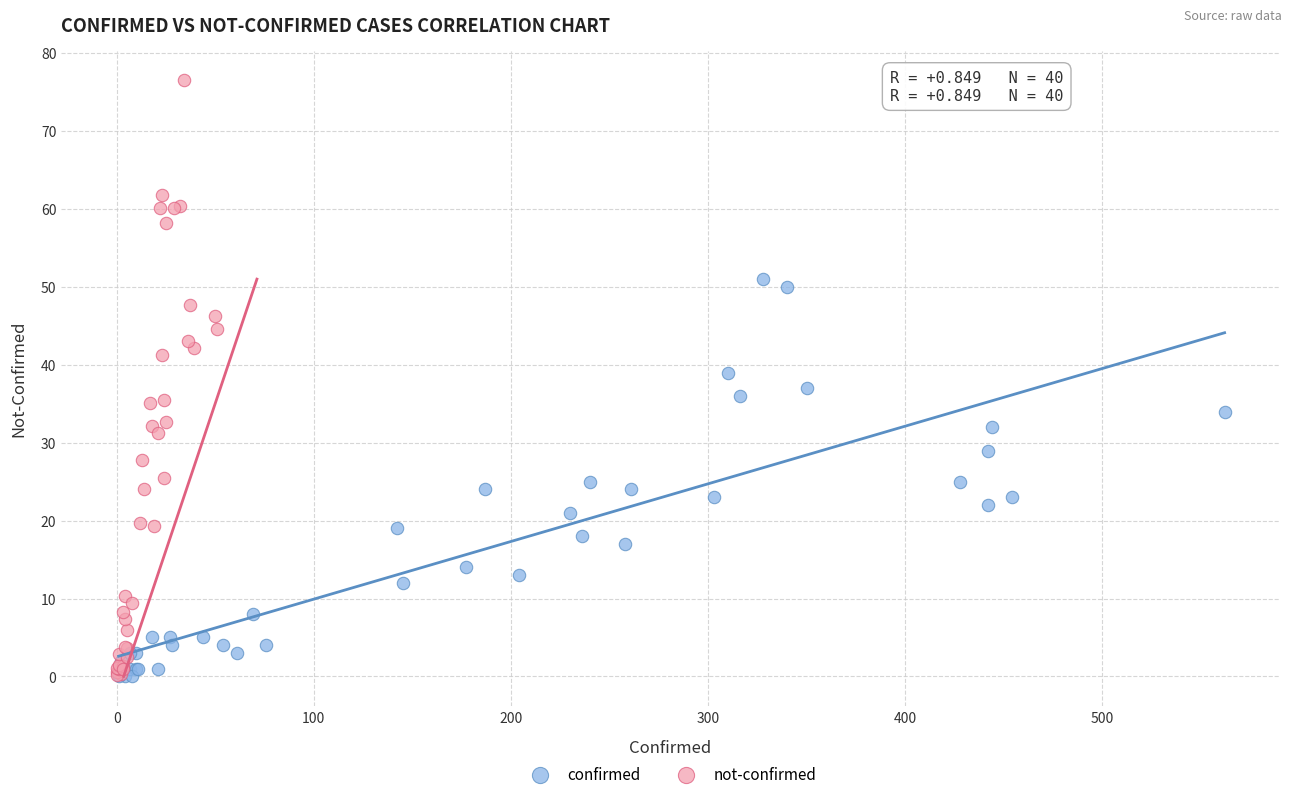

Which series contains the highest Y value?

not-confirmed